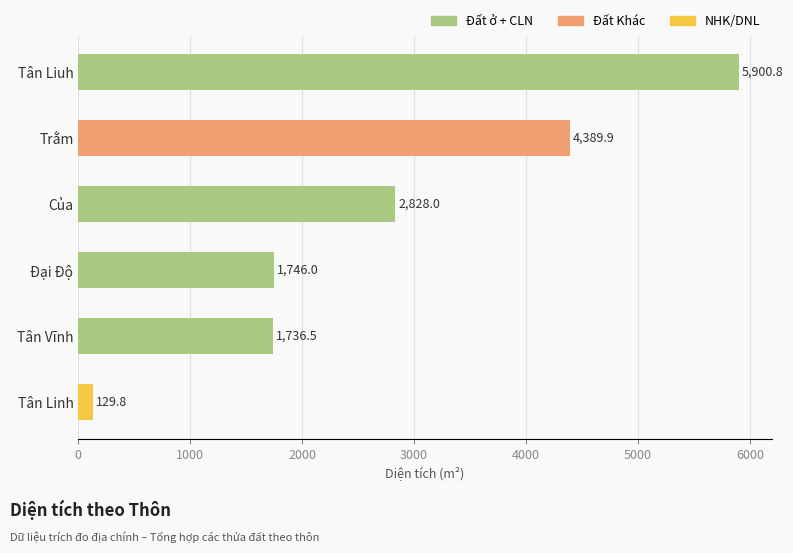

What is the difference between the maximum and minimum values?

5771.0